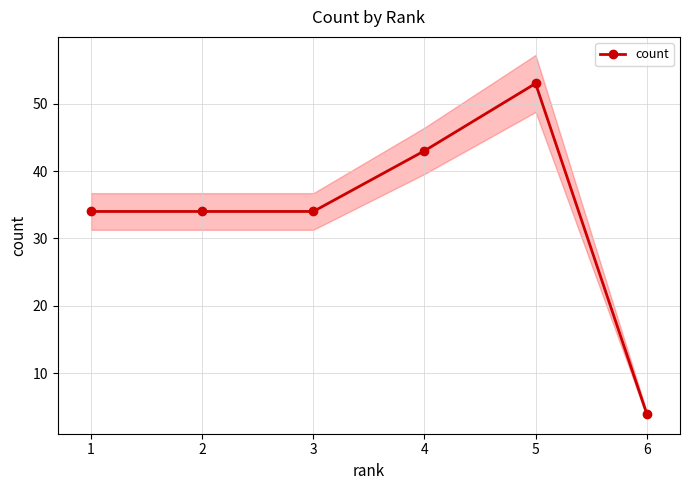

Reading left to right, list all the values displayed in this chart.

34	34	34	43	53	4